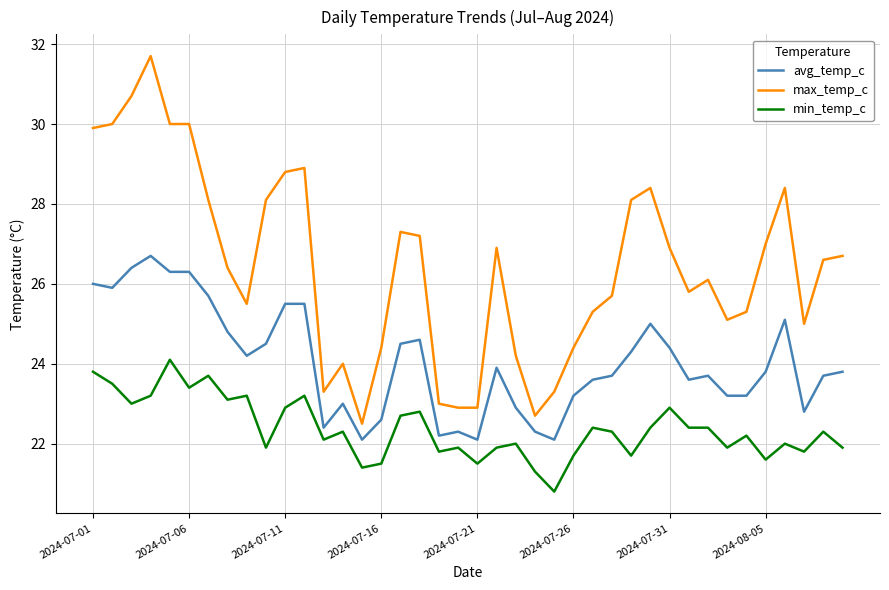

What is the maximum value for avg_temp_c?

26.7